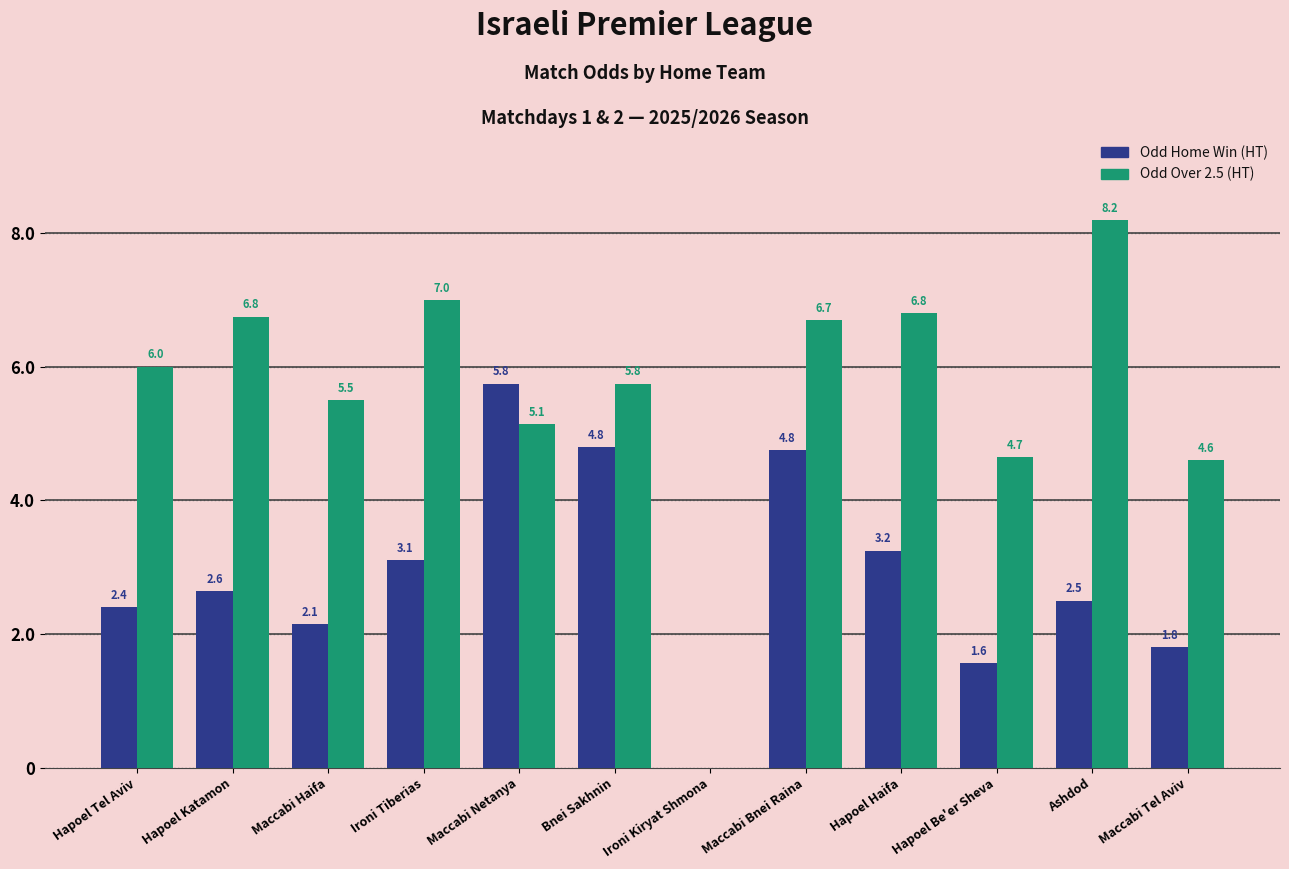

What is the maximum value shown in the chart?

8.2